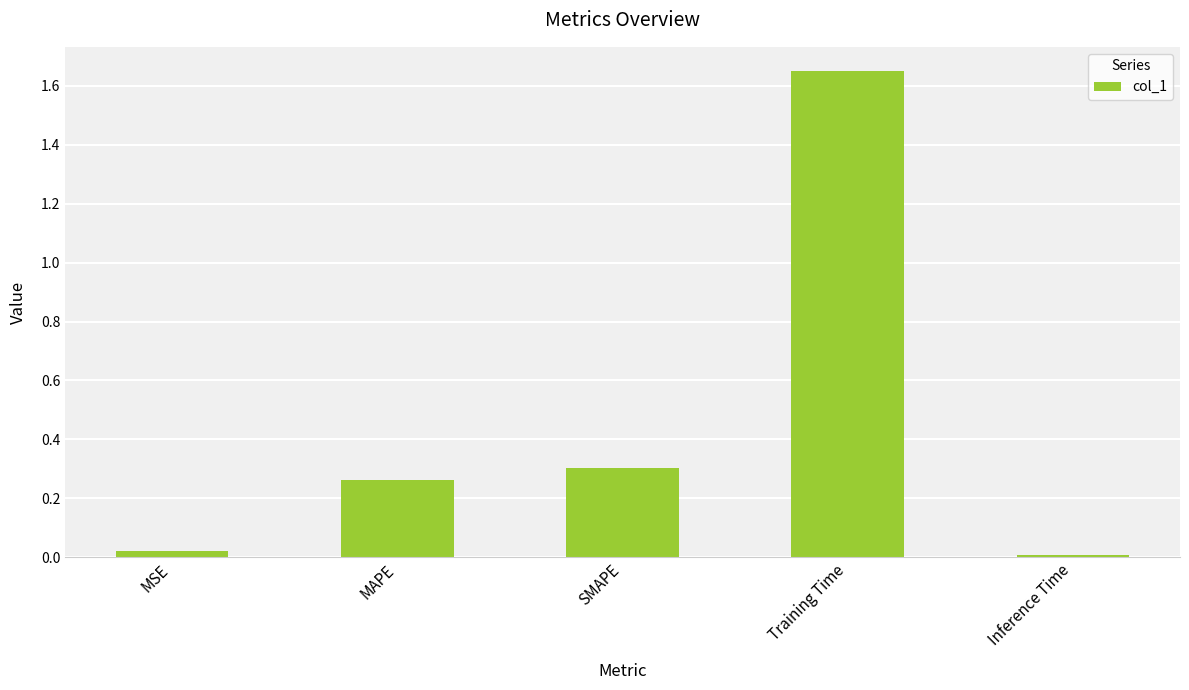

Are the bars horizontal?

No